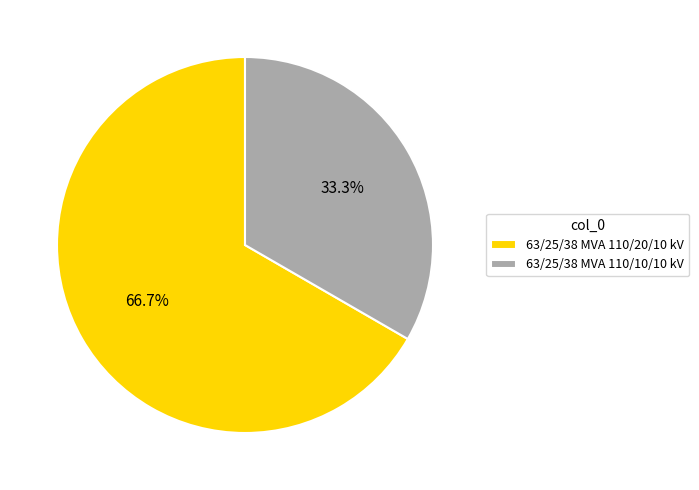

Rank the categories by value from highest to lowest.

63/25/38 MVA 110/20/10 kV, 63/25/38 MVA 110/10/10 kV